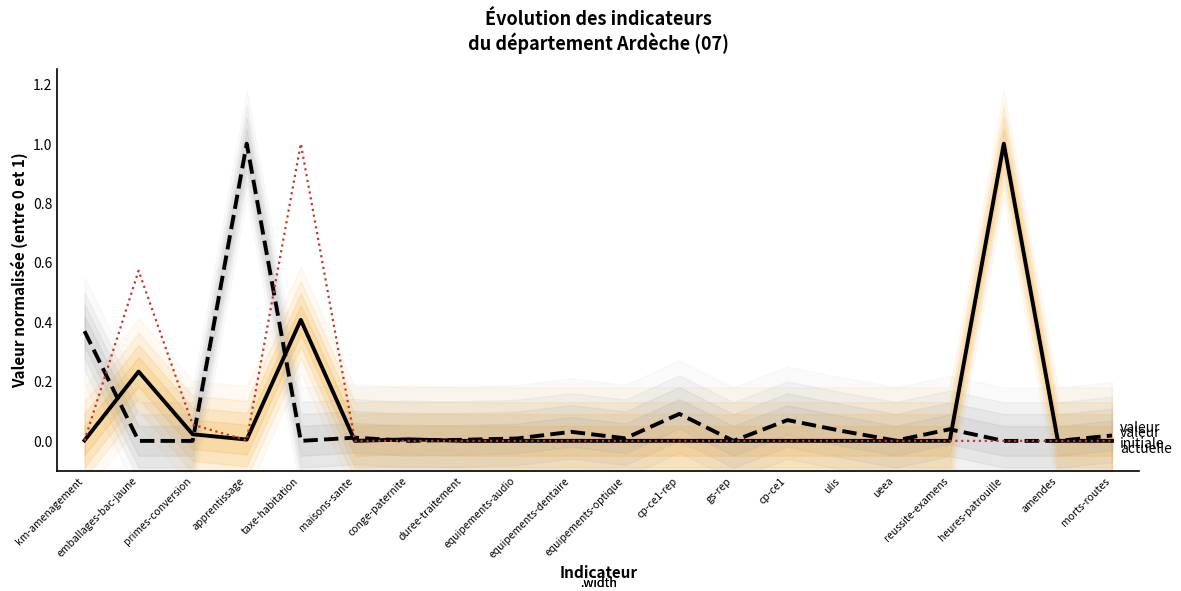

How many data points does each series have?

20